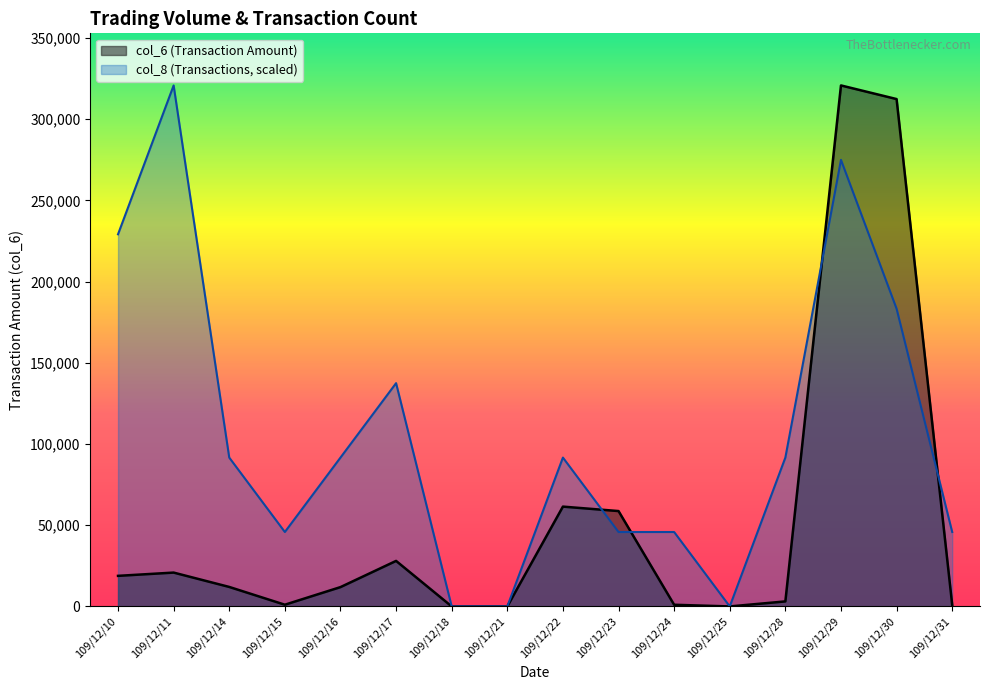

Is it true that col_6 equals 28940.2 at 109/12/10?

False